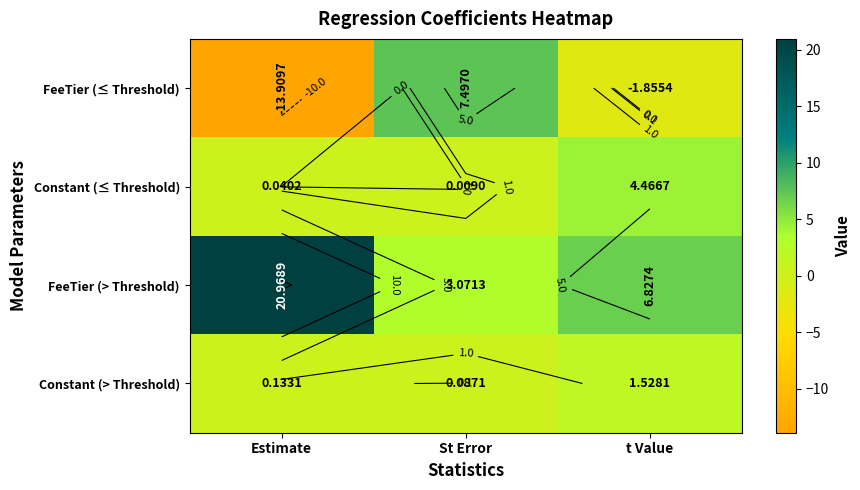

Which series has the largest total across all categories?

FeeTier (> Threshold)